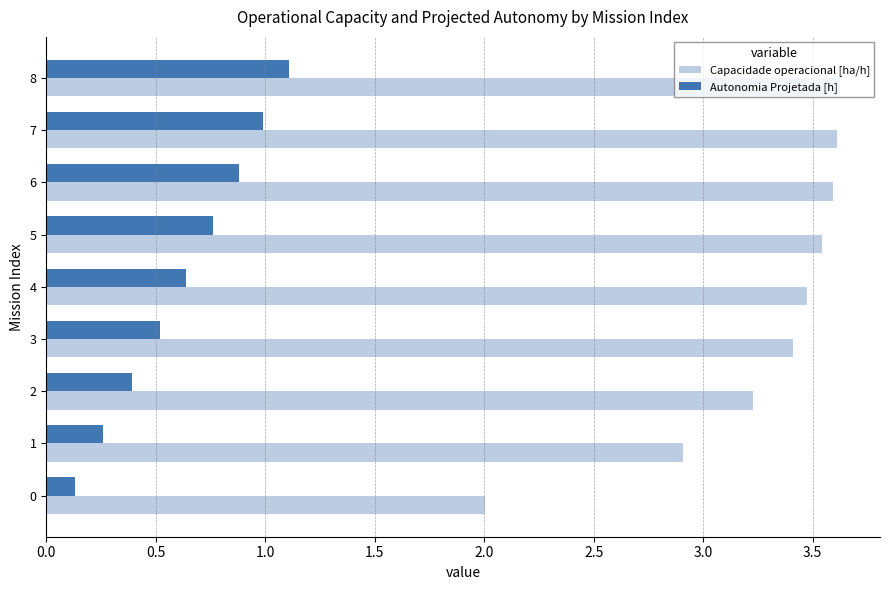

Which series has the largest total across all categories?

Capacidade operacional [ha/h]